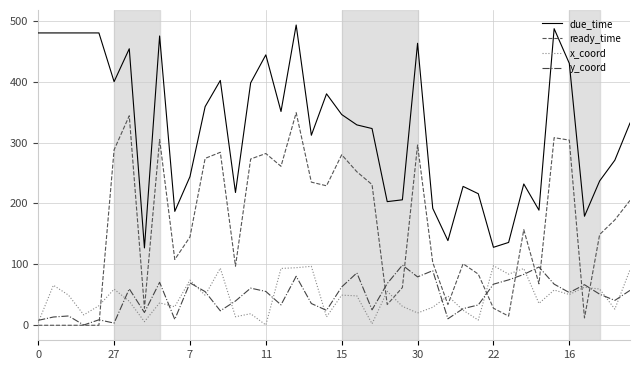

True or false: x_coord and y_coord intersect in this chart.

True